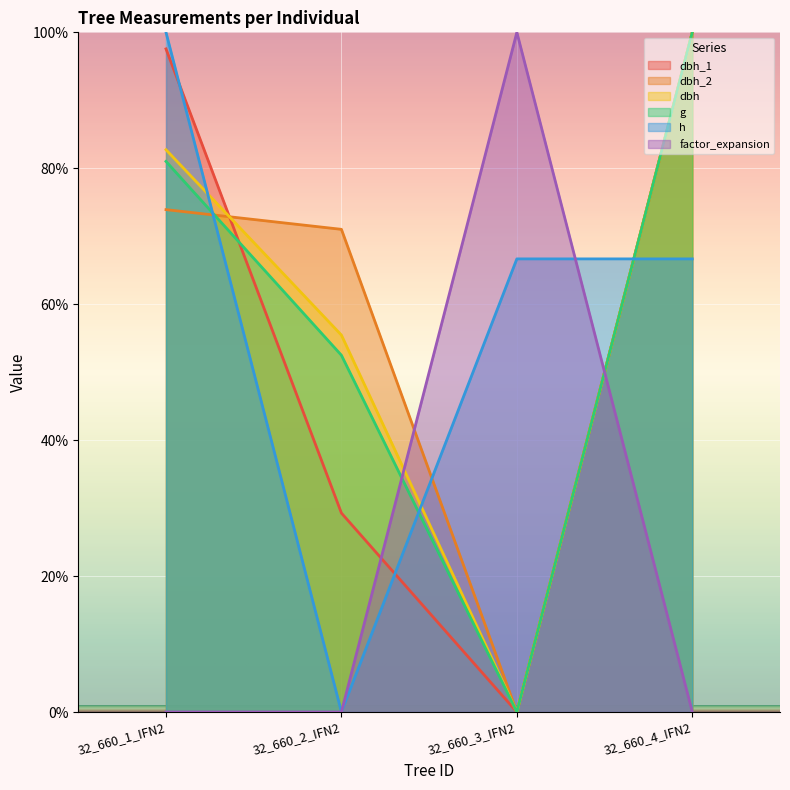

What is the difference between the dbh values at 32_660_4_IFN2 and 32_660_3_IFN2?

100.0